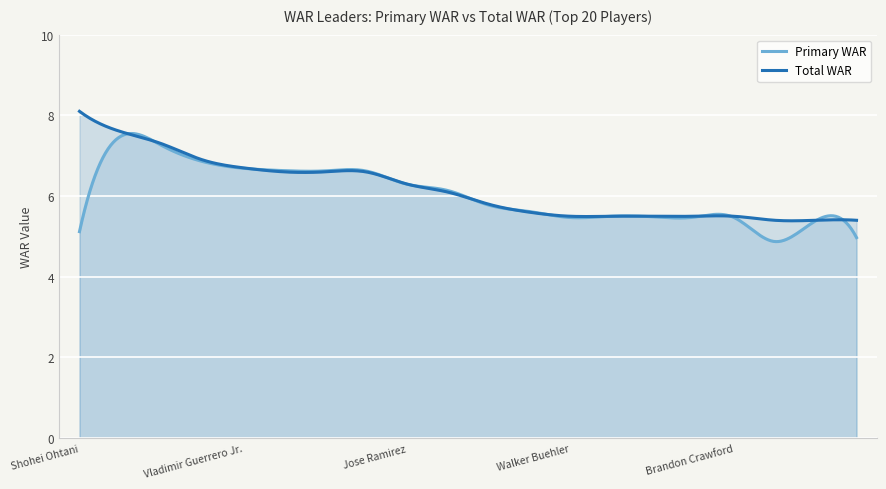

What is the label of the 17th point from the right?

Trea Turner